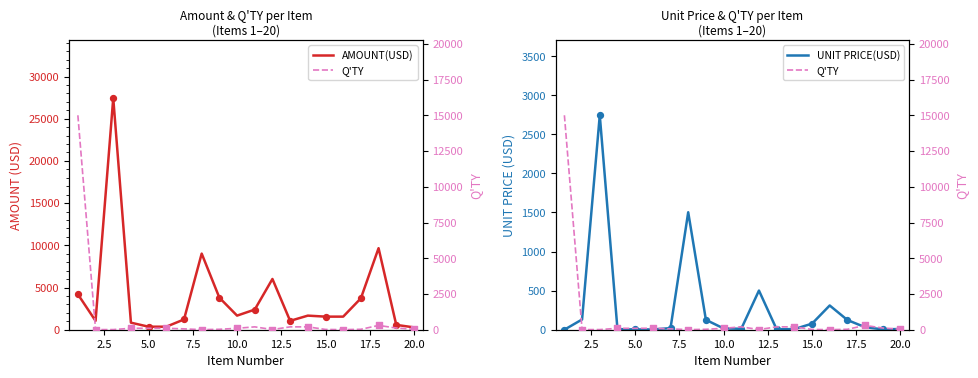

What are all the series names shown in the legend?

AMOUNT(USD), UNIT PRICE(USD), Q'TY (right)